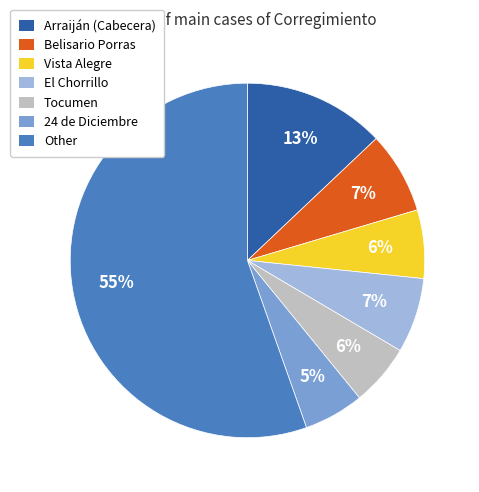

Does any single category account for the majority?

Yes